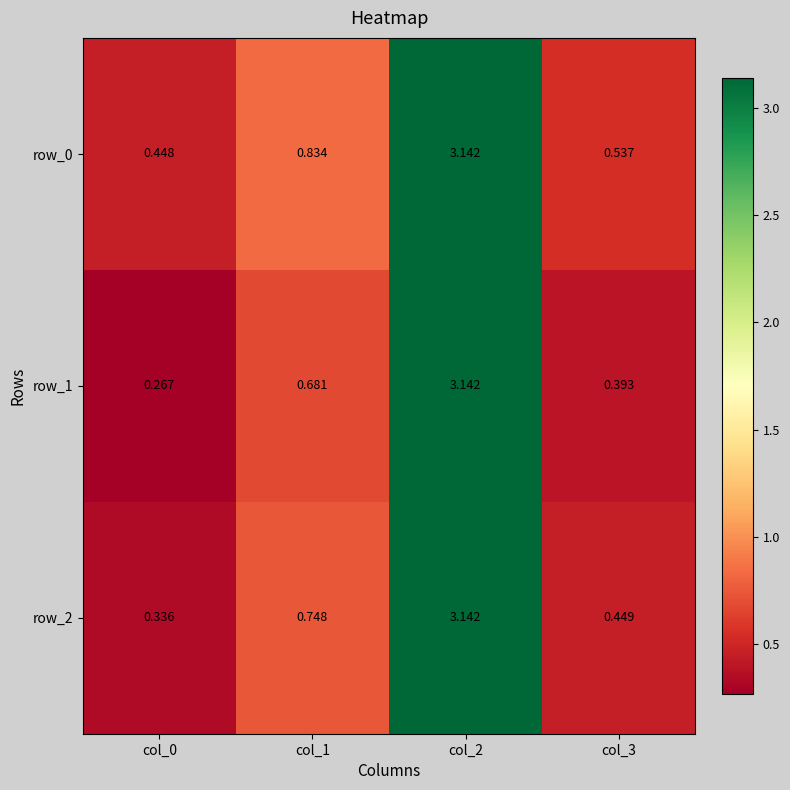

Which series has the widest spread of values?

row_1